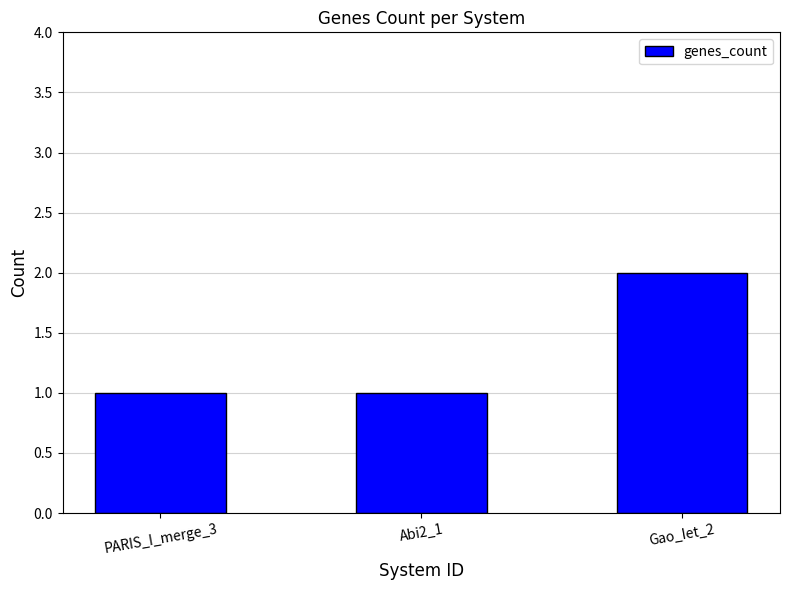

Reading right to left, transcribe all the data shown in this chart.

Gao_Iet_2=2	Abi2_1=1	PARIS_I_merge_3=1